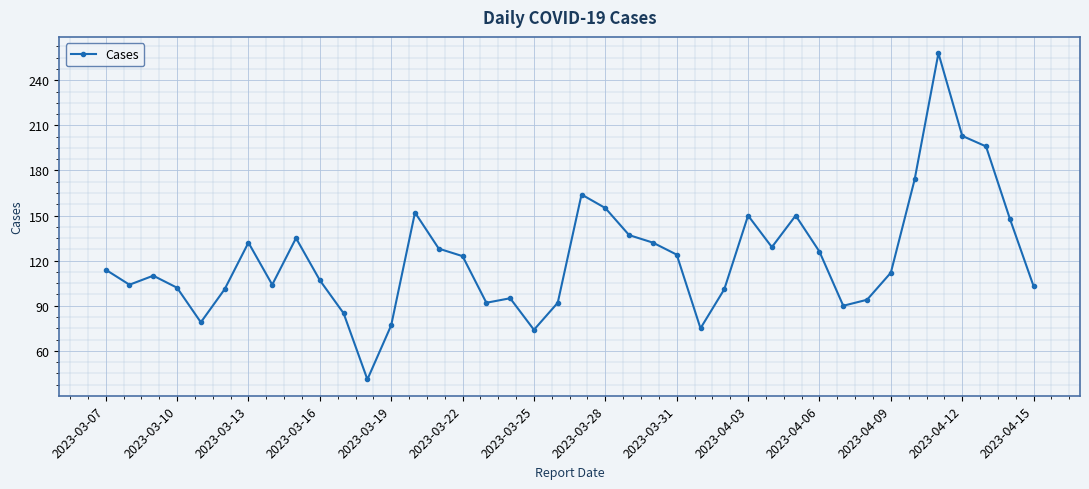

What is the sum of all values?

4868